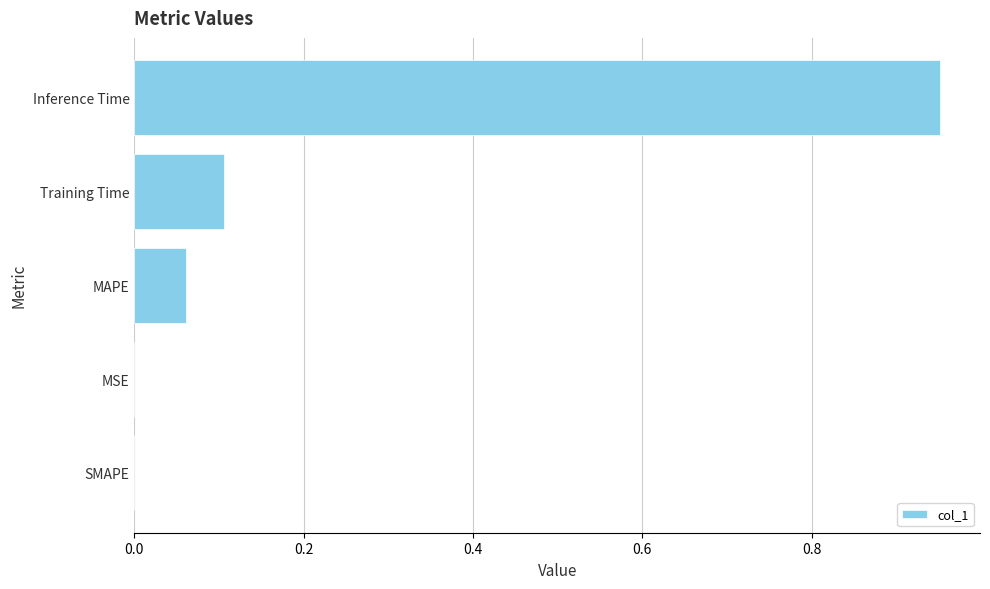

The chart shows a value of 0.0 at MSE. True or false?

True